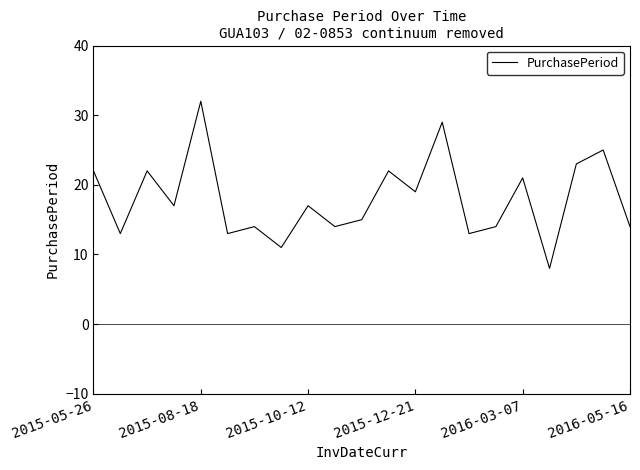

What is the minimum value shown in the chart?

8